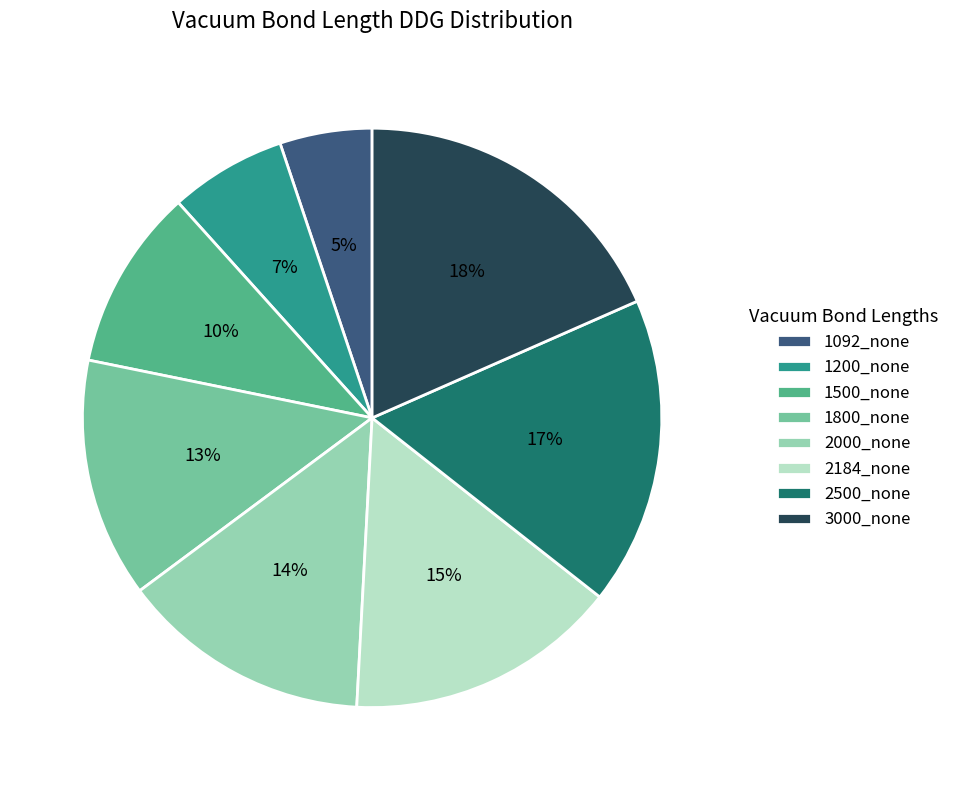

To the nearest percent, what is the difference between the 1092_none and 2000_none slice percentages?

9%